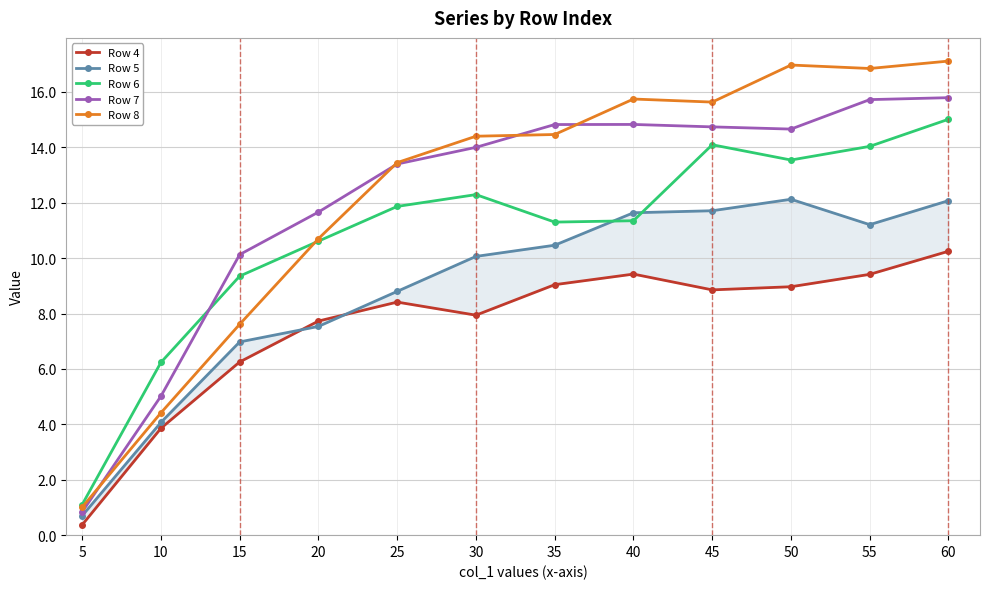

What is the value of the Row 7 point at the 1st from the left?

0.8